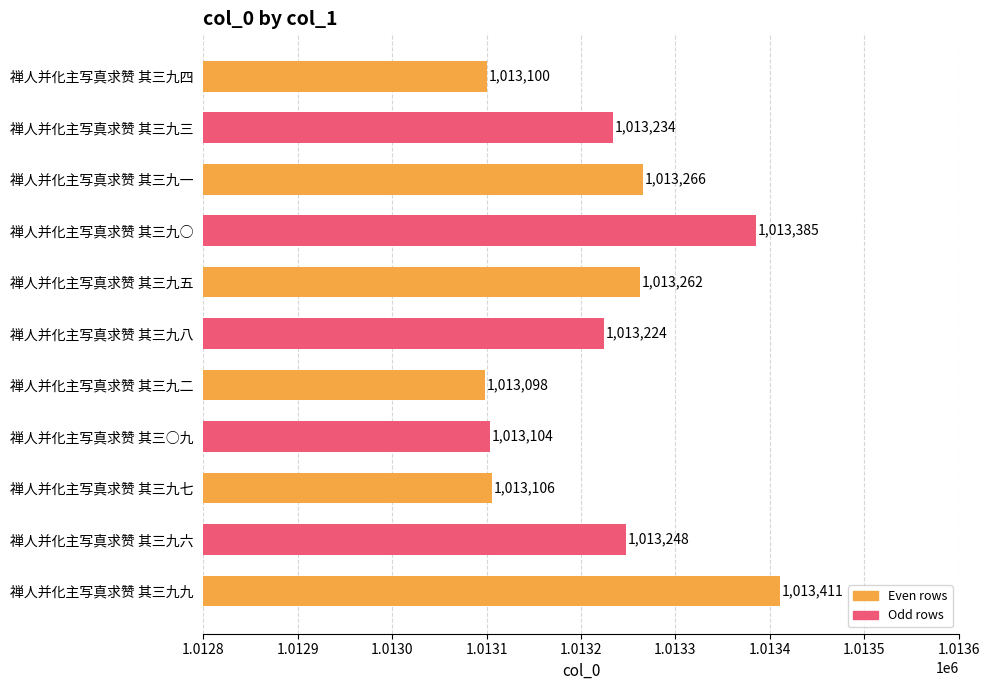

What is the change in value from 禅人并化主写真求赞 其三九三 to 禅人并化主写真求赞 其三九○?

+151